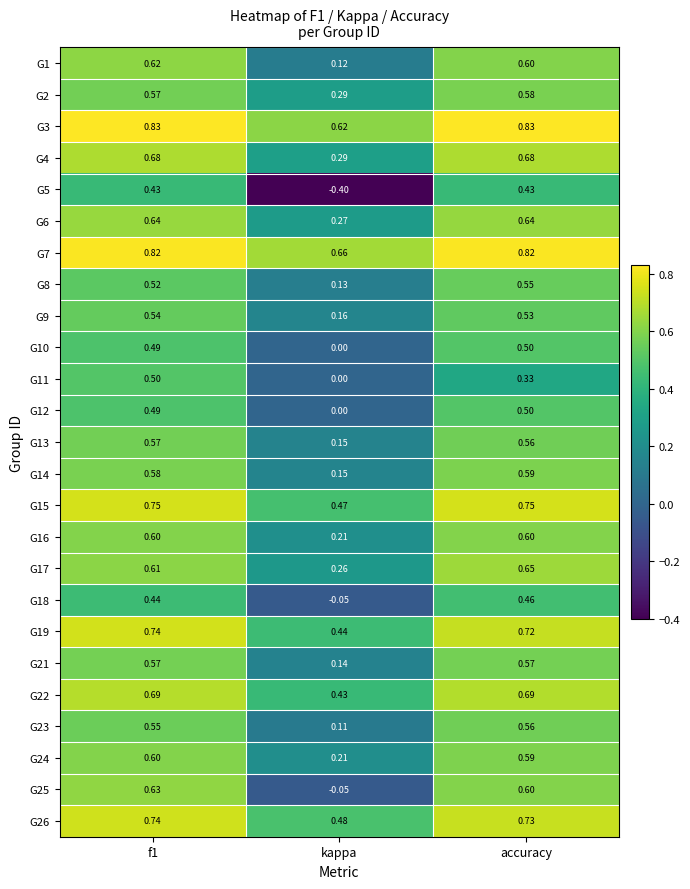

Where is G12 nearest to the value 0?

kappa